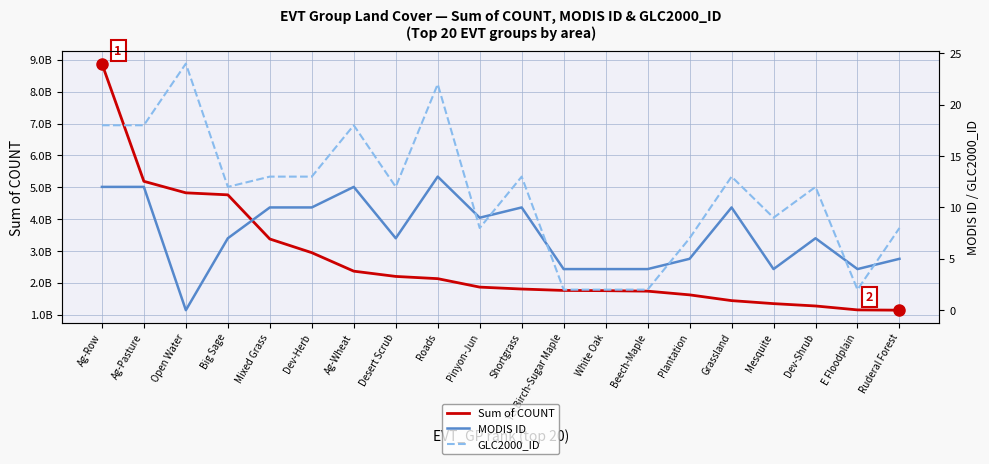

Read the Sum of COUNT value at Dev-Herb.

294820147